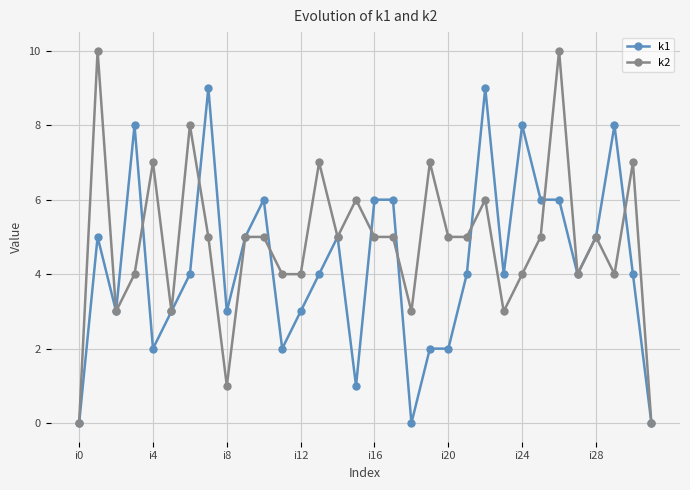

What is the greatest value displayed?

10